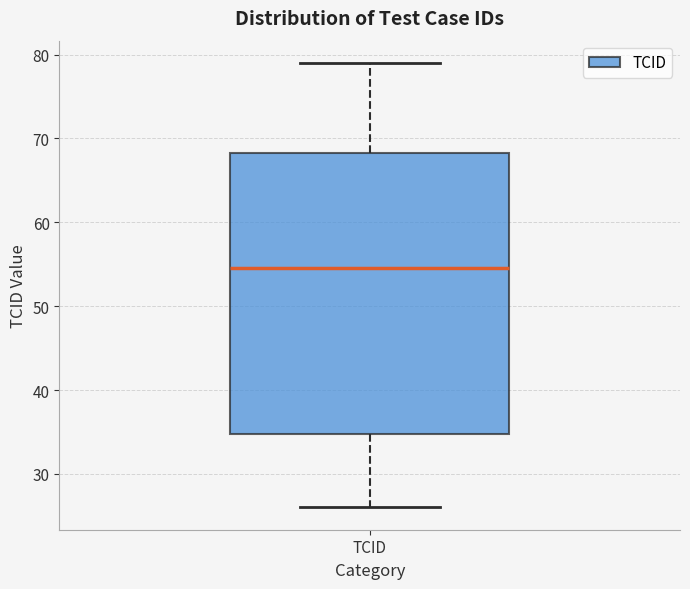

Transcribe this box plot: give where the median line is, the range the box spans, and where the two whiskers end, as read against the y-axis. The values are not printed on the chart, so give them approximately, as read against the axis.

median 55, box 35 to 68, whiskers 26 to 79